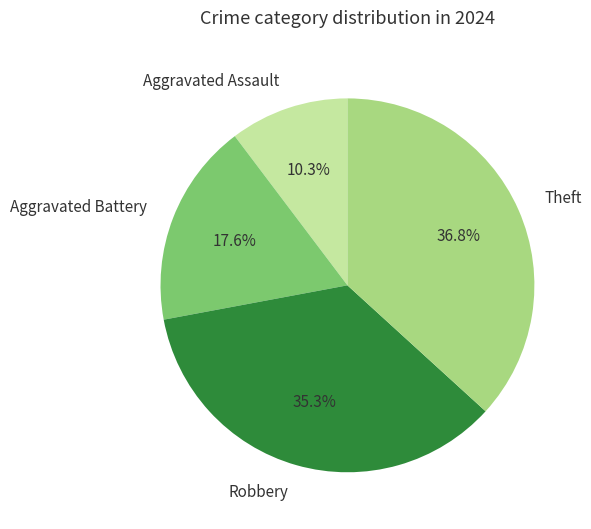

Does Robbery represent more than half of the total?

No